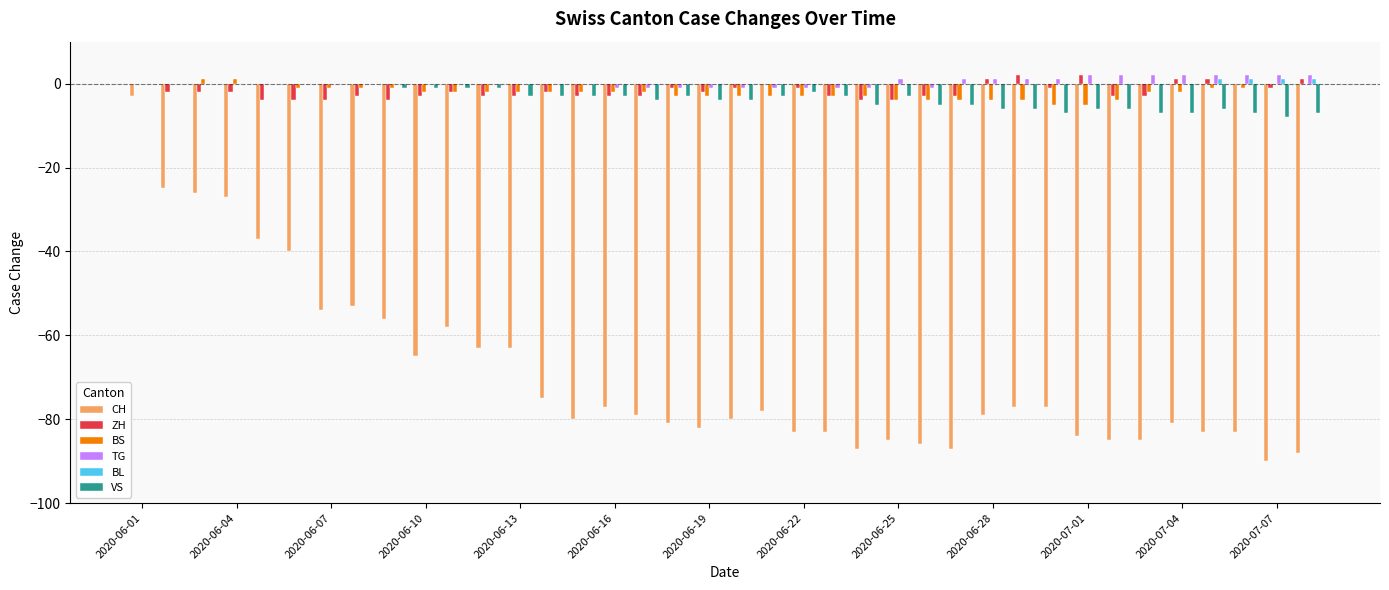

How many series are shown in this chart?

6